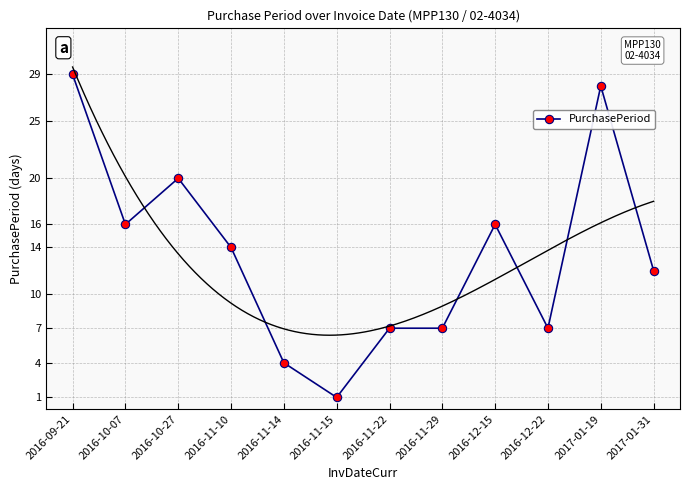

What is the difference between the values at 2016-10-07 and 2016-11-14?

12